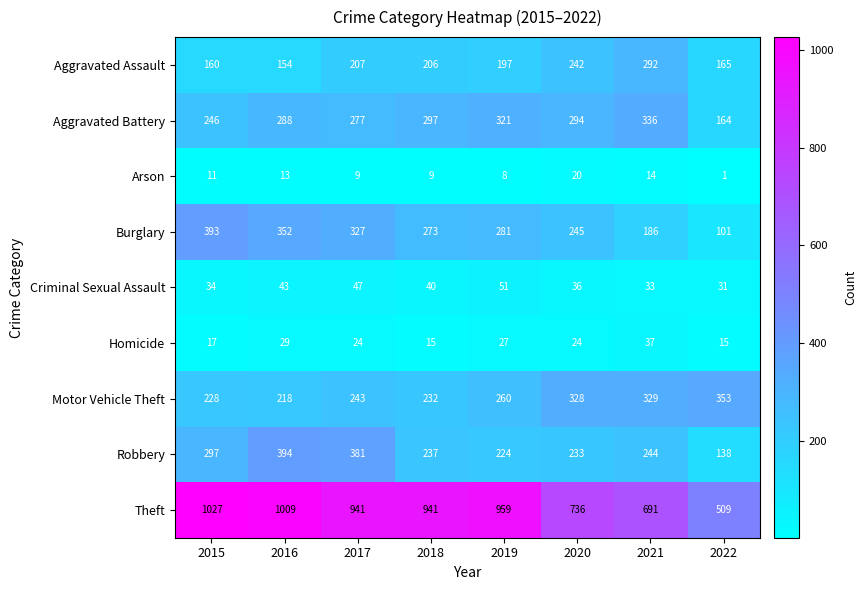

At which label is Homicide closest to 26?

2019